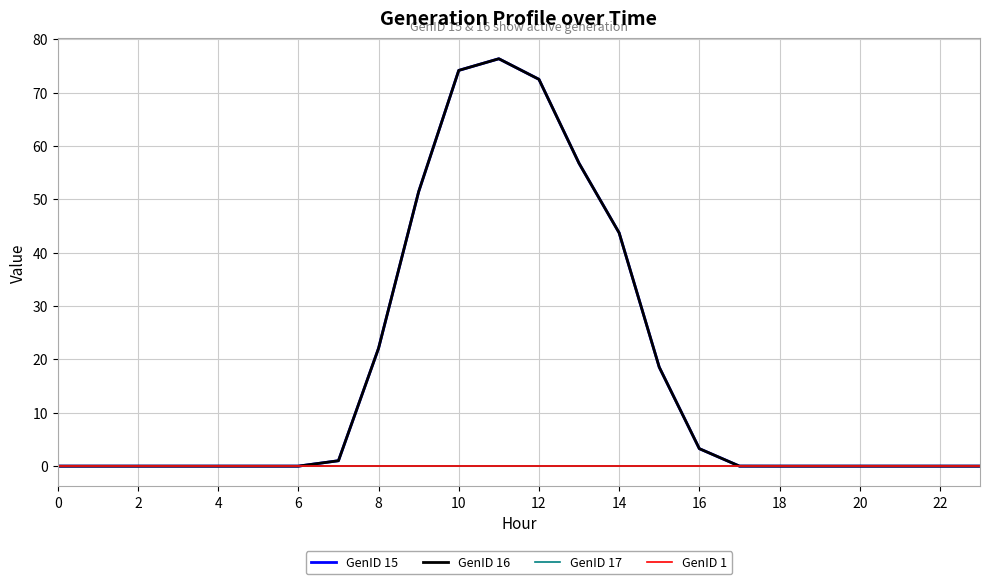

Which series has the widest spread of values?

GenID 15